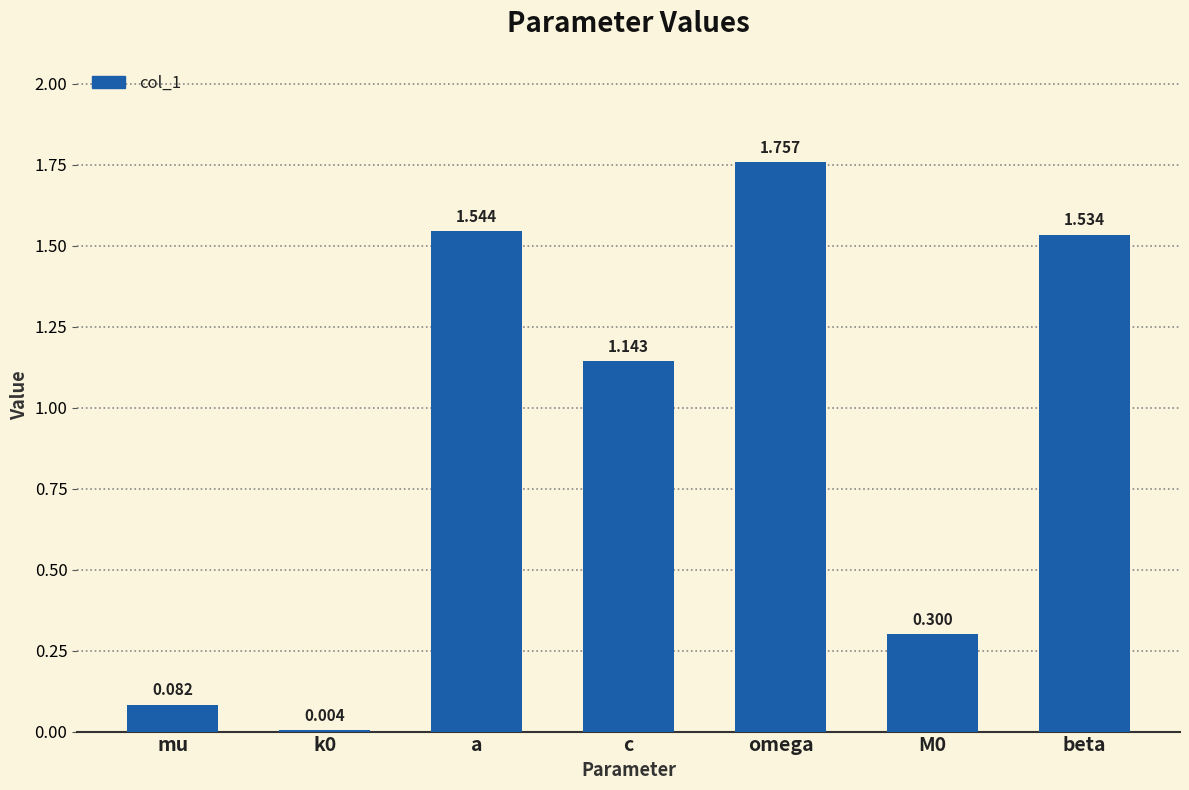

Which has a higher value, a or M0?

a